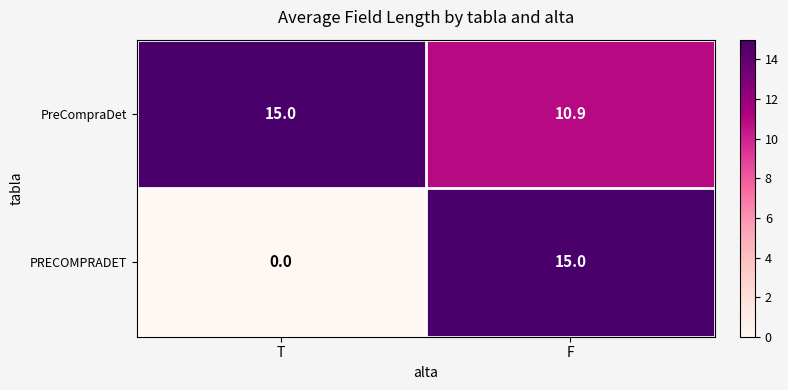

What is the maximum value shown in the chart?

15.0